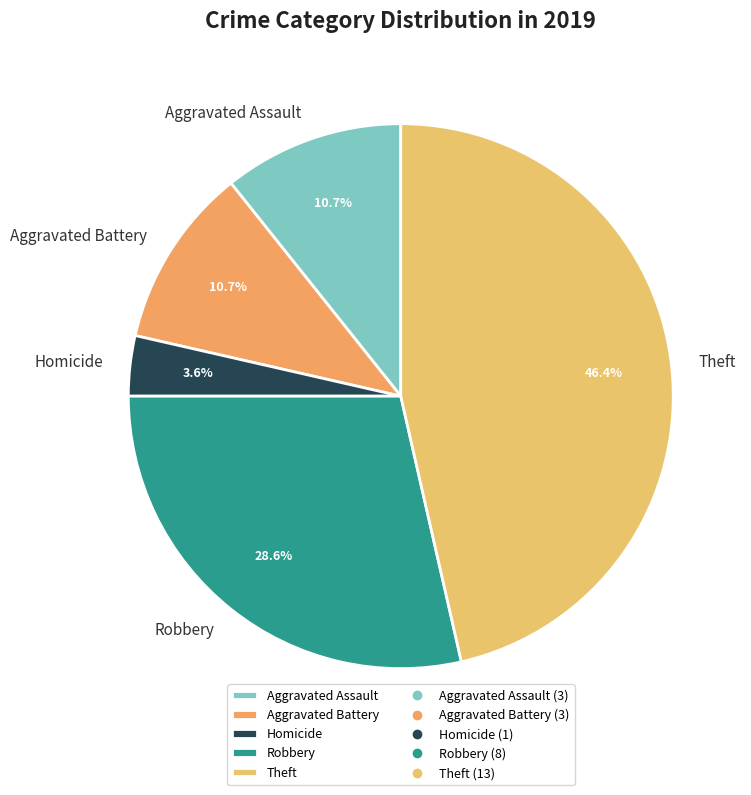

What is the largest slice in the pie chart?

Theft